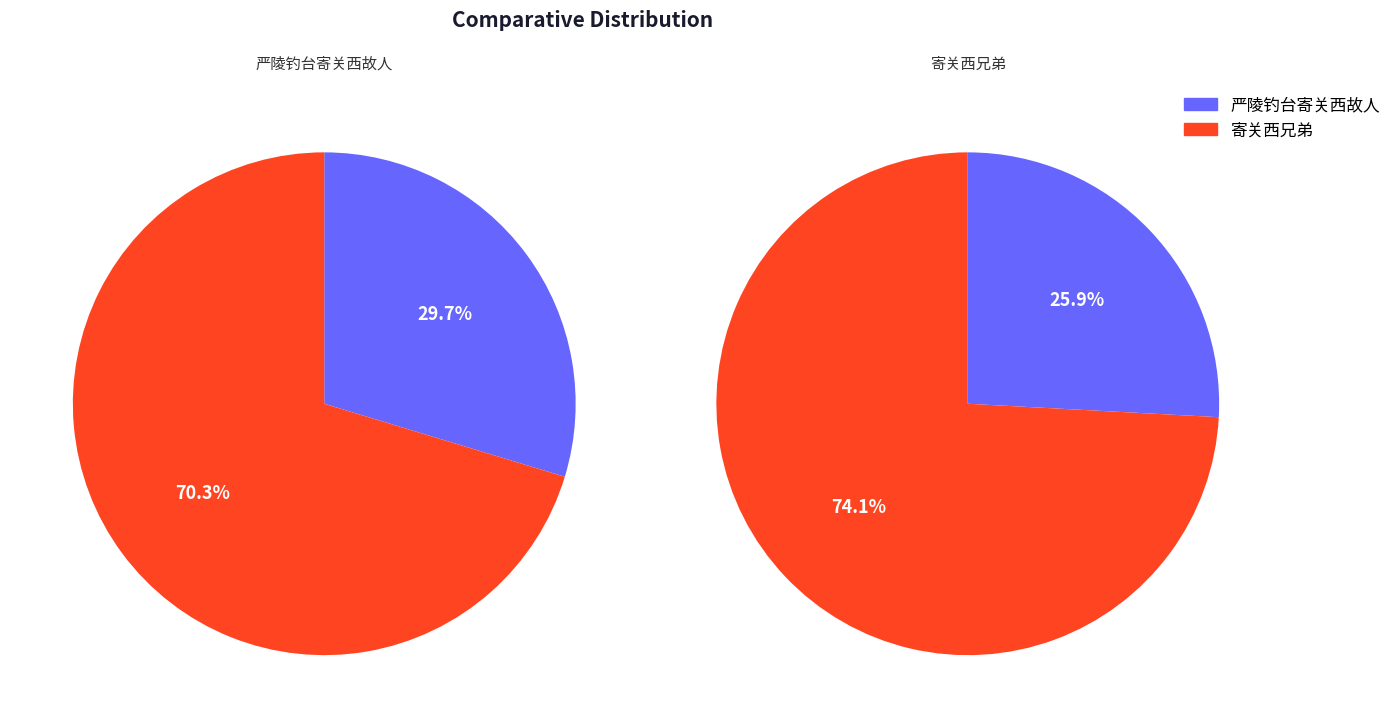

Which slice is the smallest?

严陵钓台寄关西故人